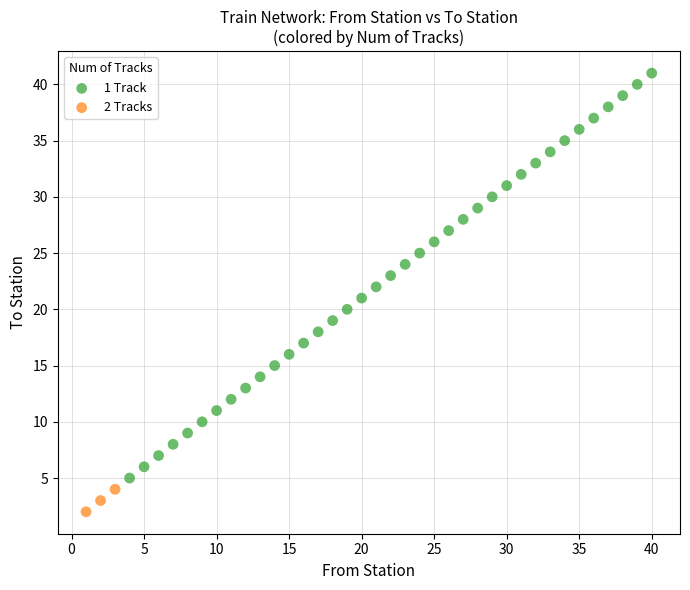

Which series contains the lowest Y value?

2 Tracks